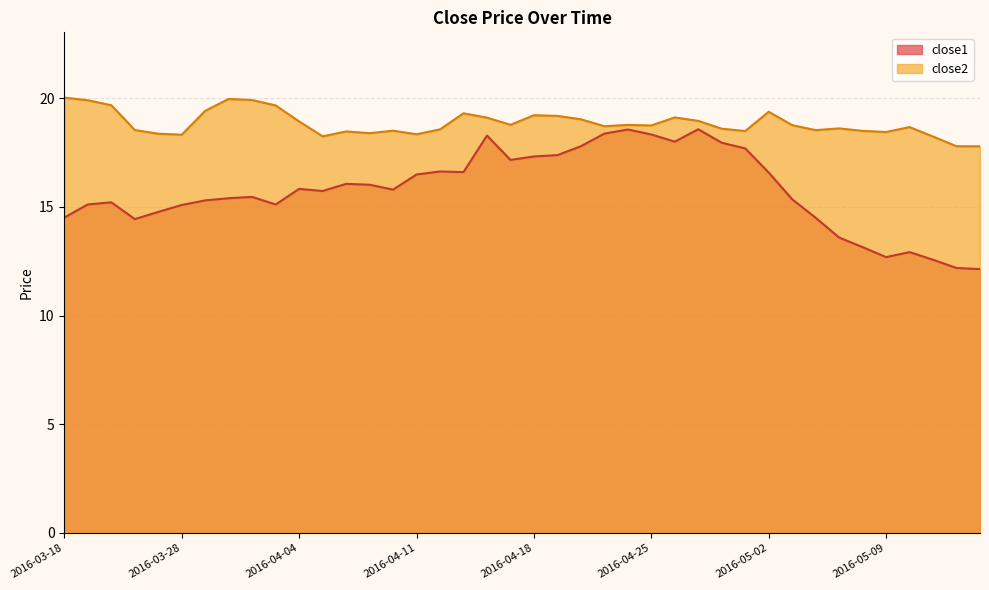

How many lines are shown in the chart?

2